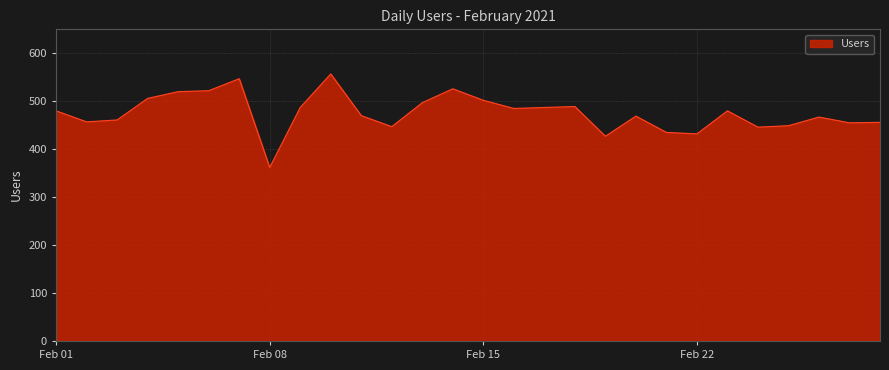

What is the sum of all values?

13318